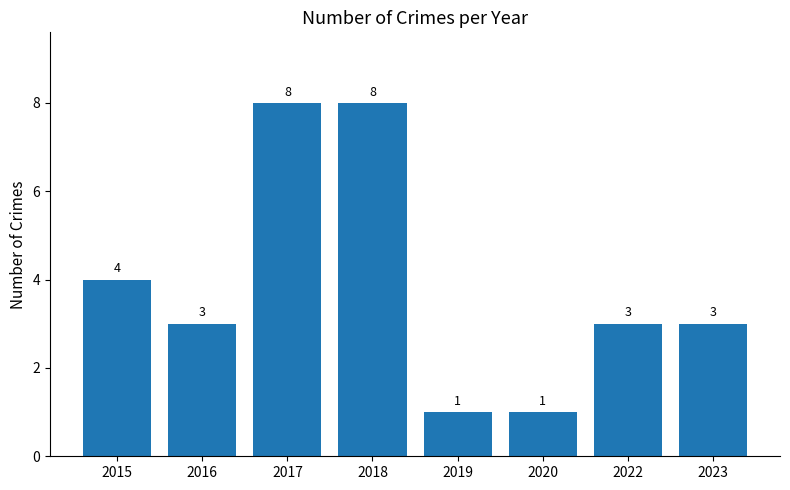

Does the chart contain any negative values?

No